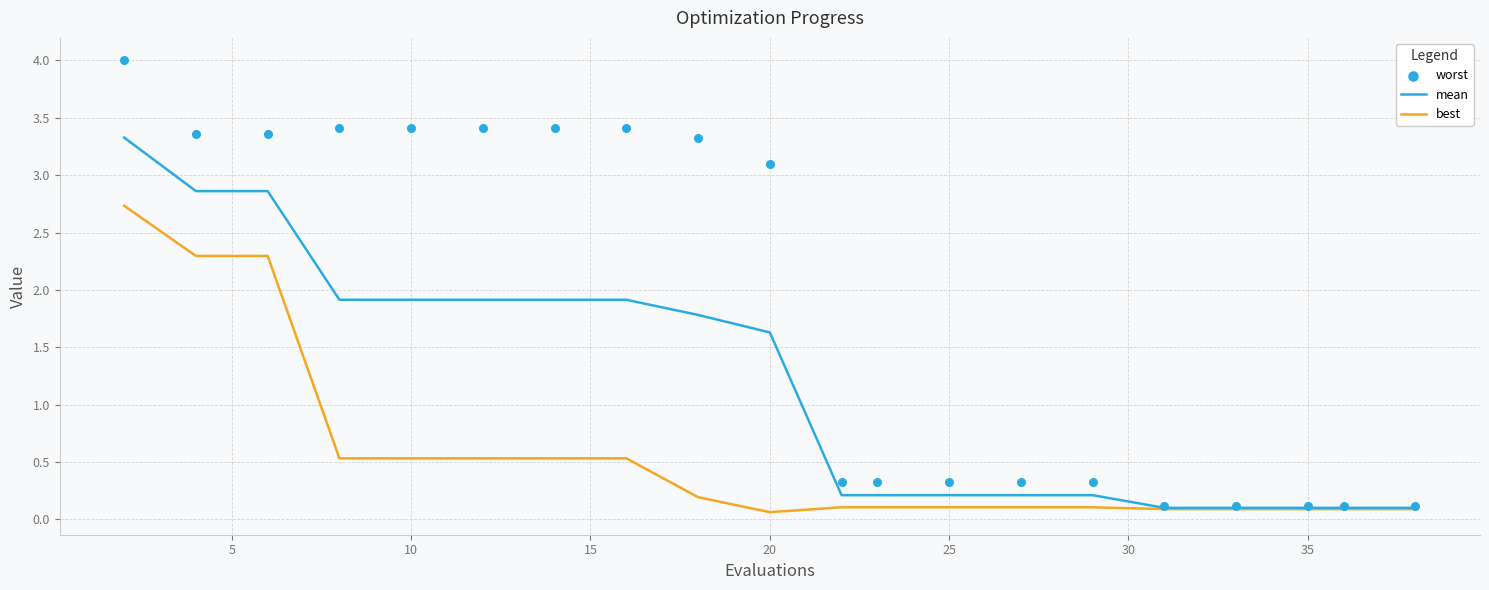

Which series contains the lowest Y value?

best